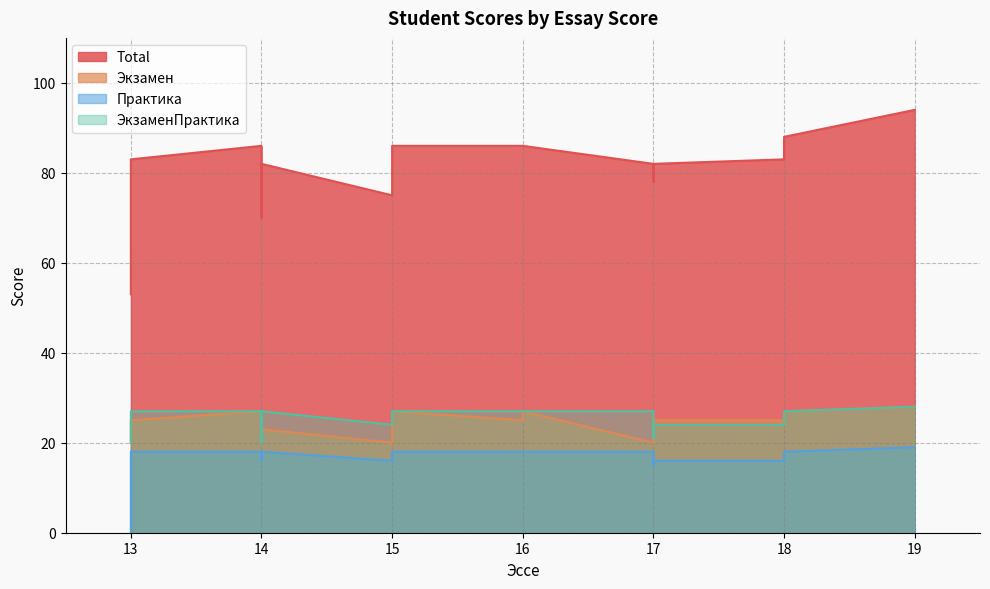

How many data points in ЭкзаменПрактика are above 27?

1